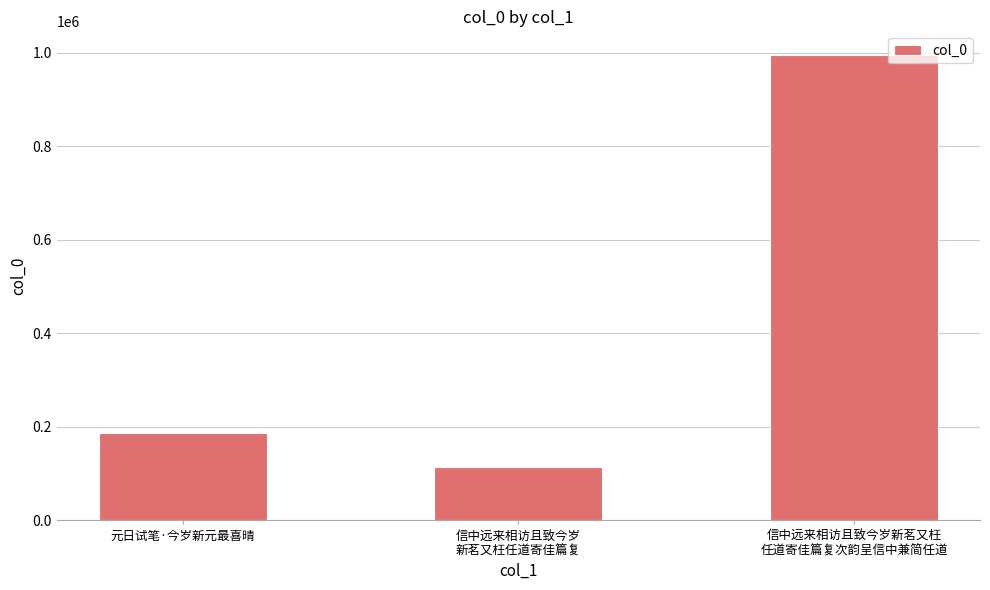

Rank the categories by value from lowest to highest.

信中远来相访且致今岁
新茗又枉任道寄佳篇复, 元日试笔·今岁新元最喜晴, 信中远来相访且致今岁新茗又枉
任道寄佳篇复次韵呈信中兼简任道